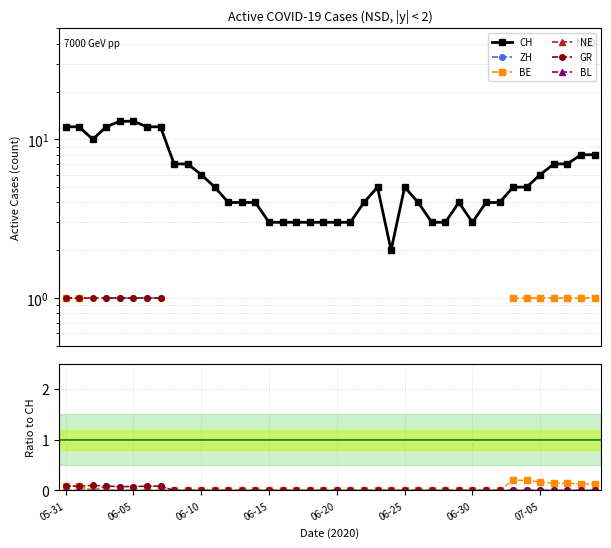

What position from the left is 2020-06-26?

27